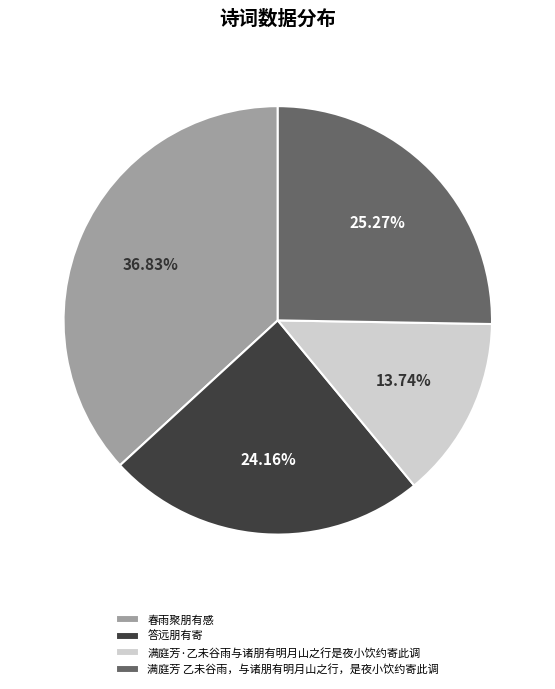

How many segments does this pie chart have?

4